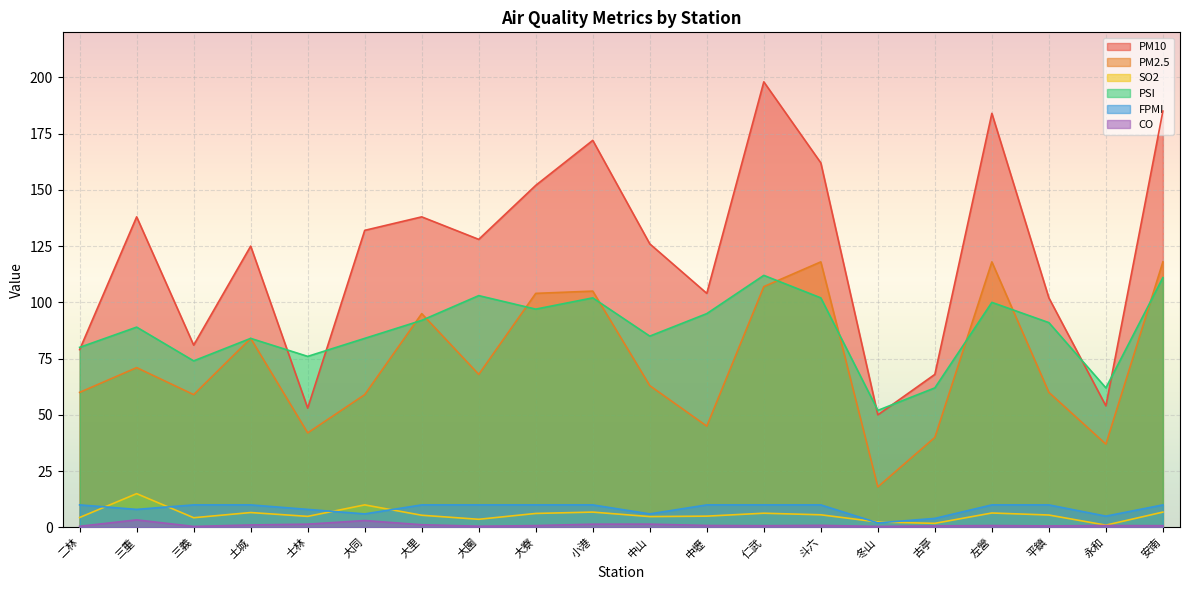

Between 安南 and 斗六, which is larger?

安南